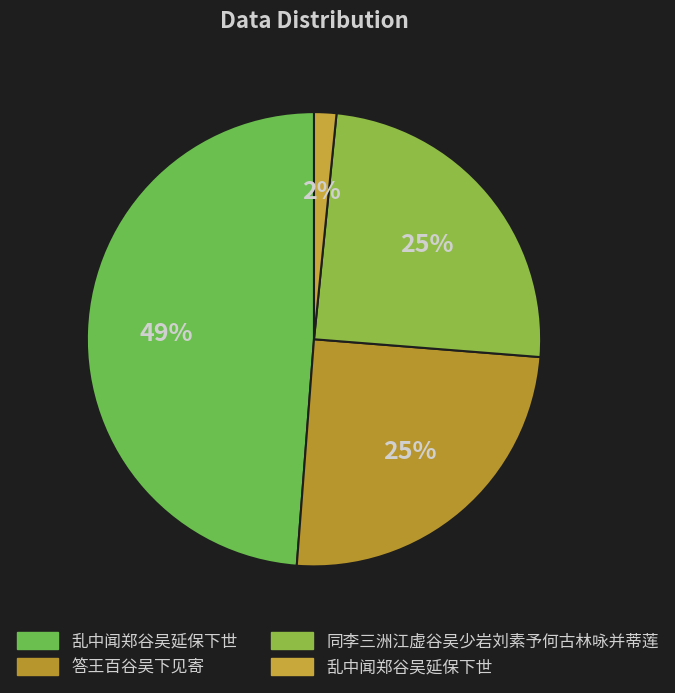

Rank the categories by value from highest to lowest.

乱中闻郑谷吴延保下世, 答王百谷吴下见寄, 同李三洲江虚谷吴少岩刘素予何古林咏并蒂莲, 乱中闻郑谷吴延保下世